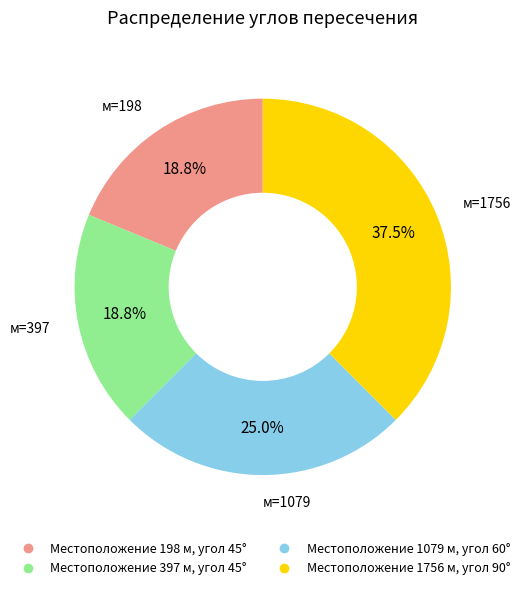

Does any single category account for the majority?

No